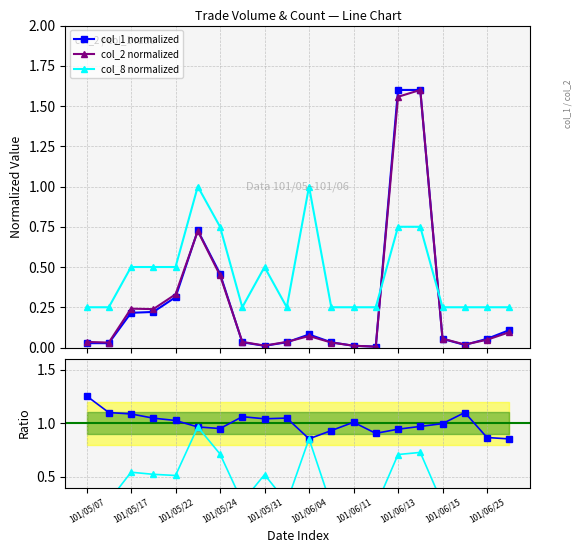

True or false: col_1 normalized has more than 0 points higher than both neighbors.

True